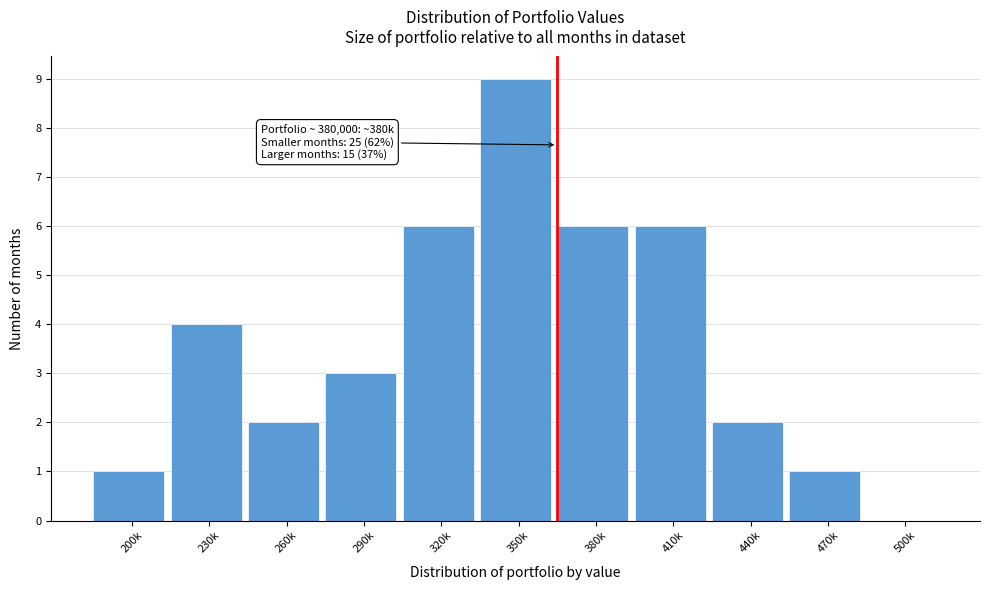

Reading left to right, list all the values displayed in this chart.

200k=1	230k=4	260k=2	290k=3	320k=6	350k=9	380k=6	410k=6	440k=2	470k=1	500k=0